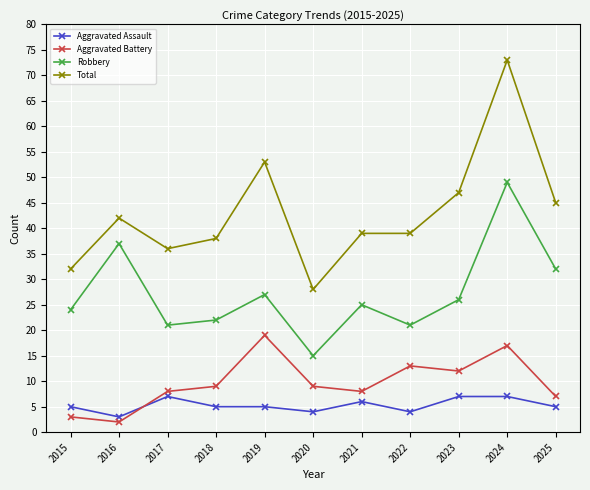

What is the sum of all Total values?

472